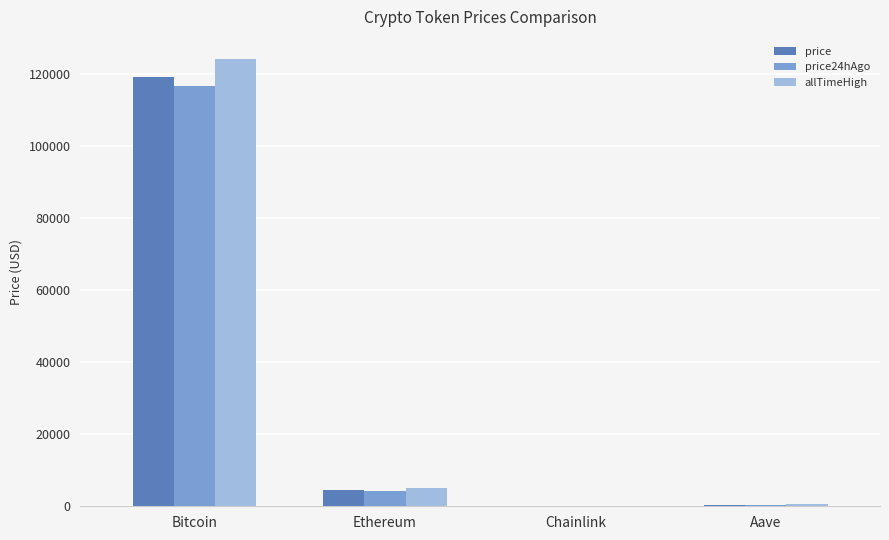

Which category has the highest value across all series?

Bitcoin